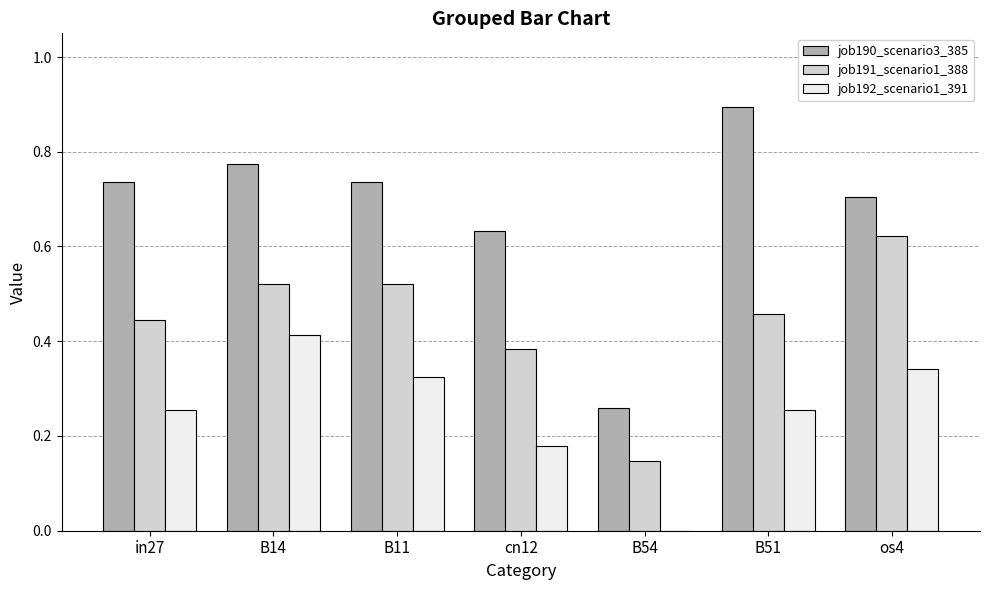

Which series has the largest total across all categories?

job190_scenario3_385